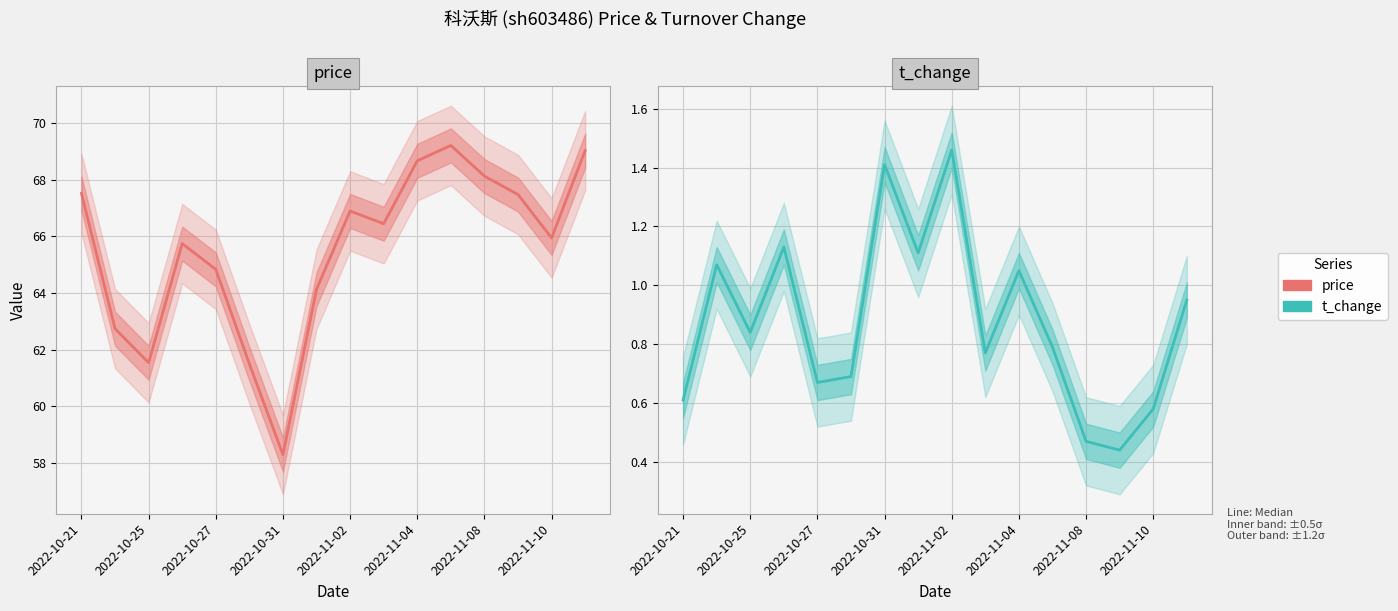

True or false: t_change and price cross at least once.

False